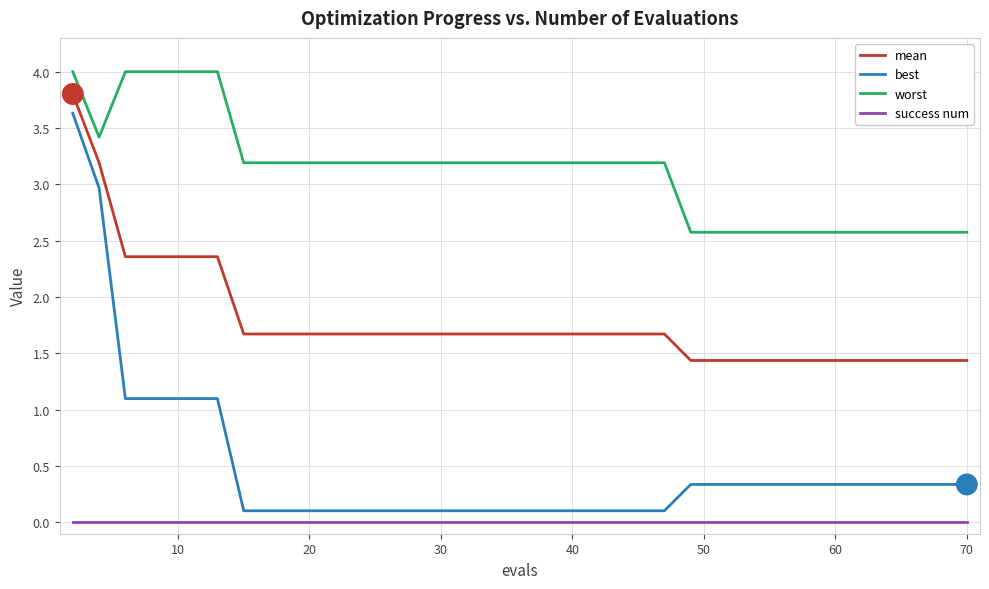

True or false: success num and mean intersect in this chart.

False